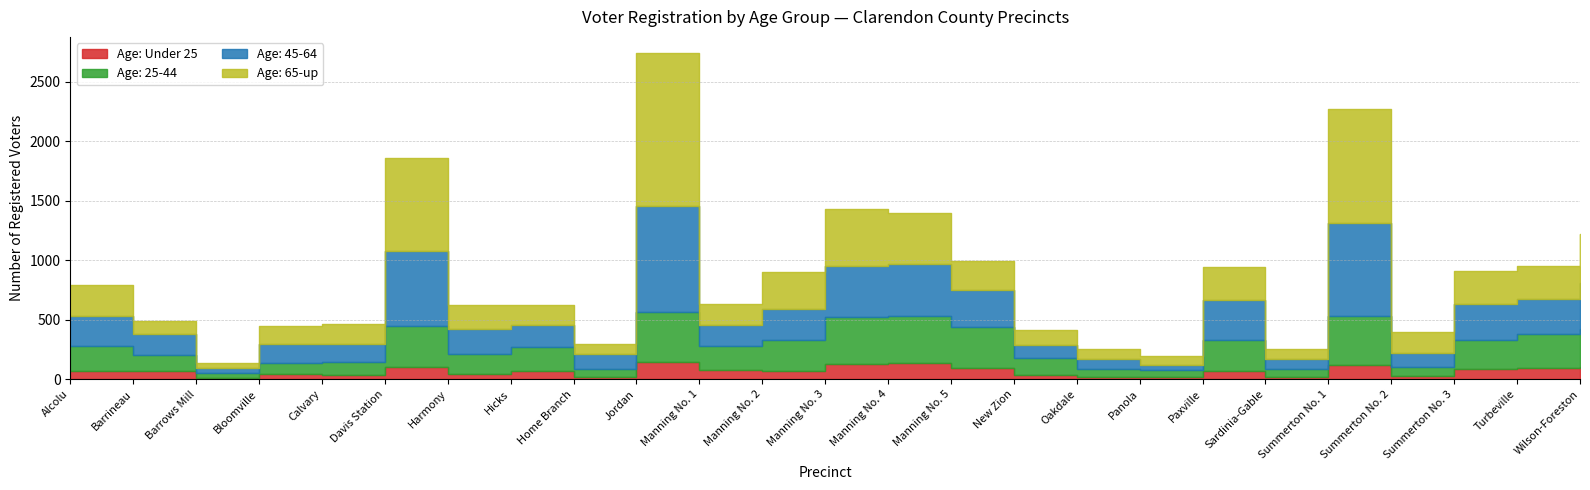

Is the value of Age: 25-44 at Manning No. 3 greater than the value of Age: 45-64 at Manning No. 3?

No